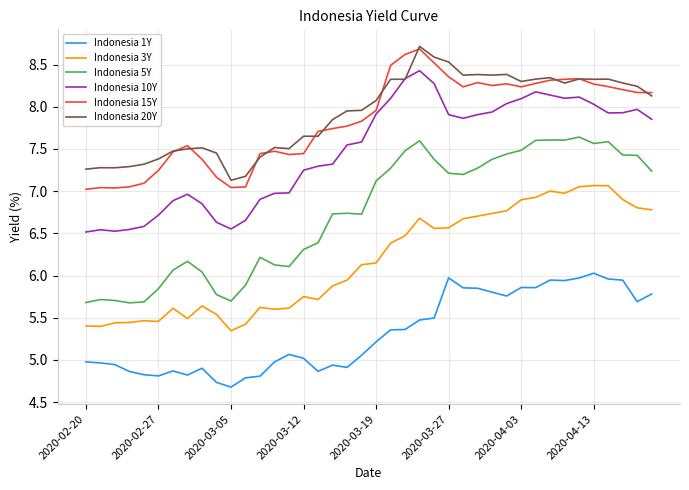

How many series are shown in this chart?

6